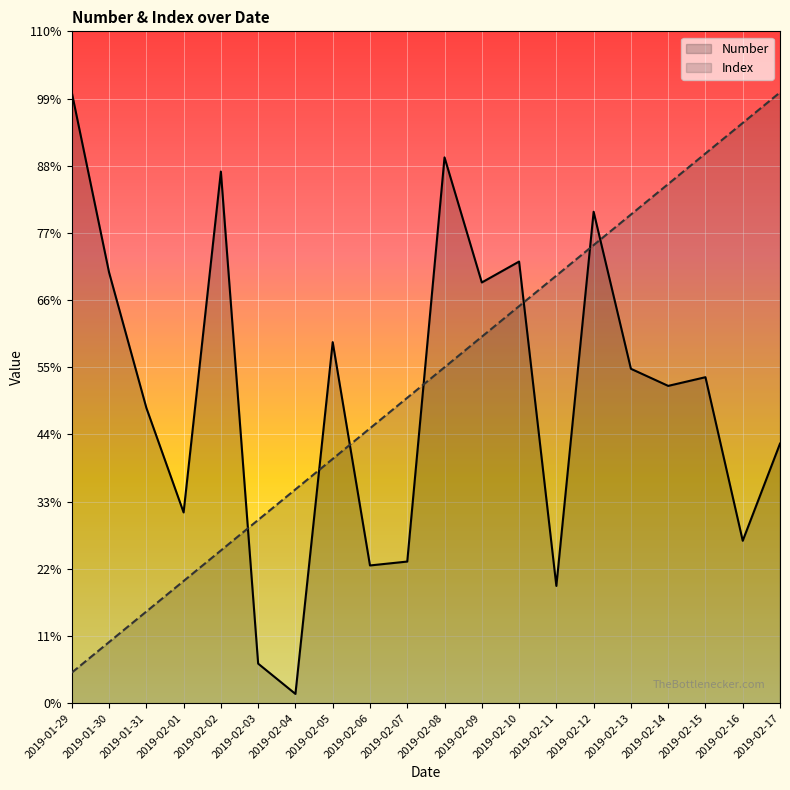

How many times do Index and Number cross each other?

7